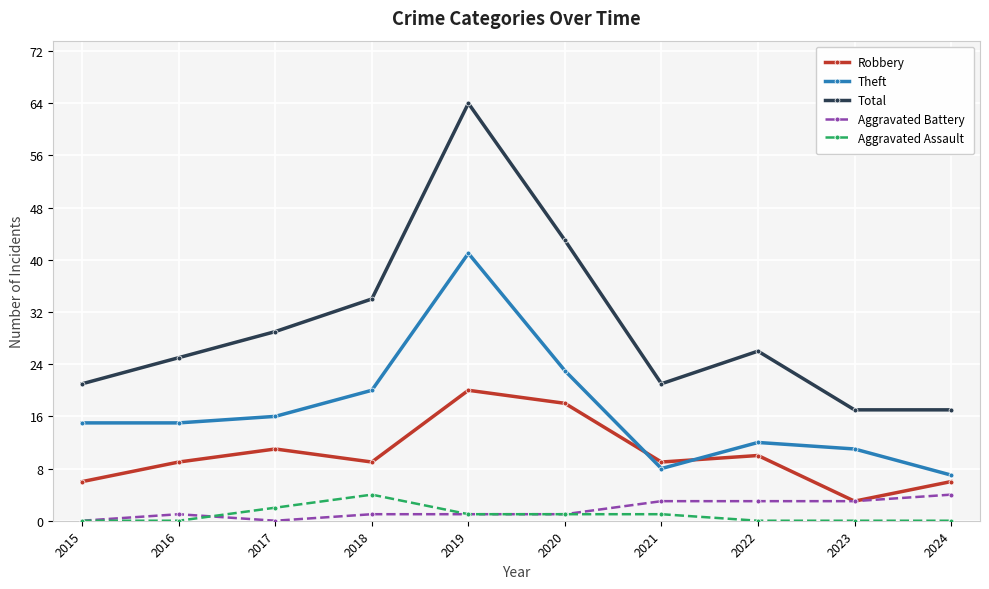

Is it true that Total equals 34 at 2021?

False